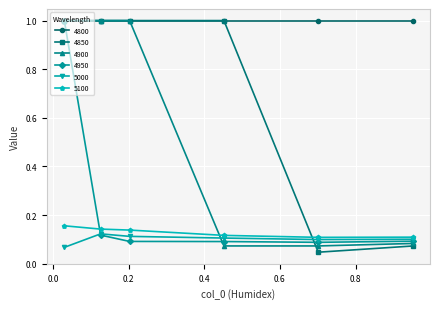

What is the difference between the maximum and minimum values in the 4850 series?

1.0